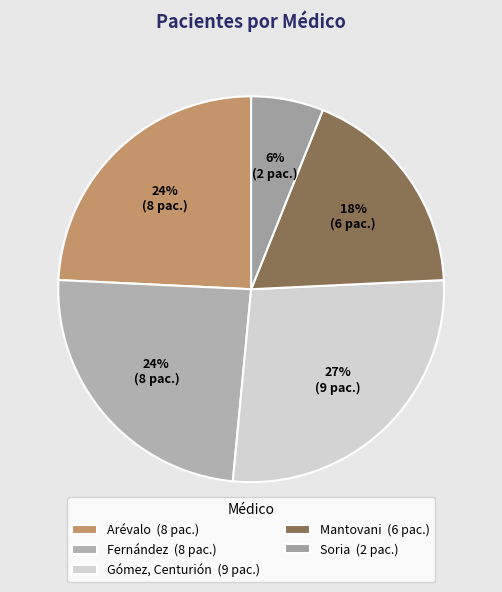

What is the smallest slice in the pie chart?

Soria